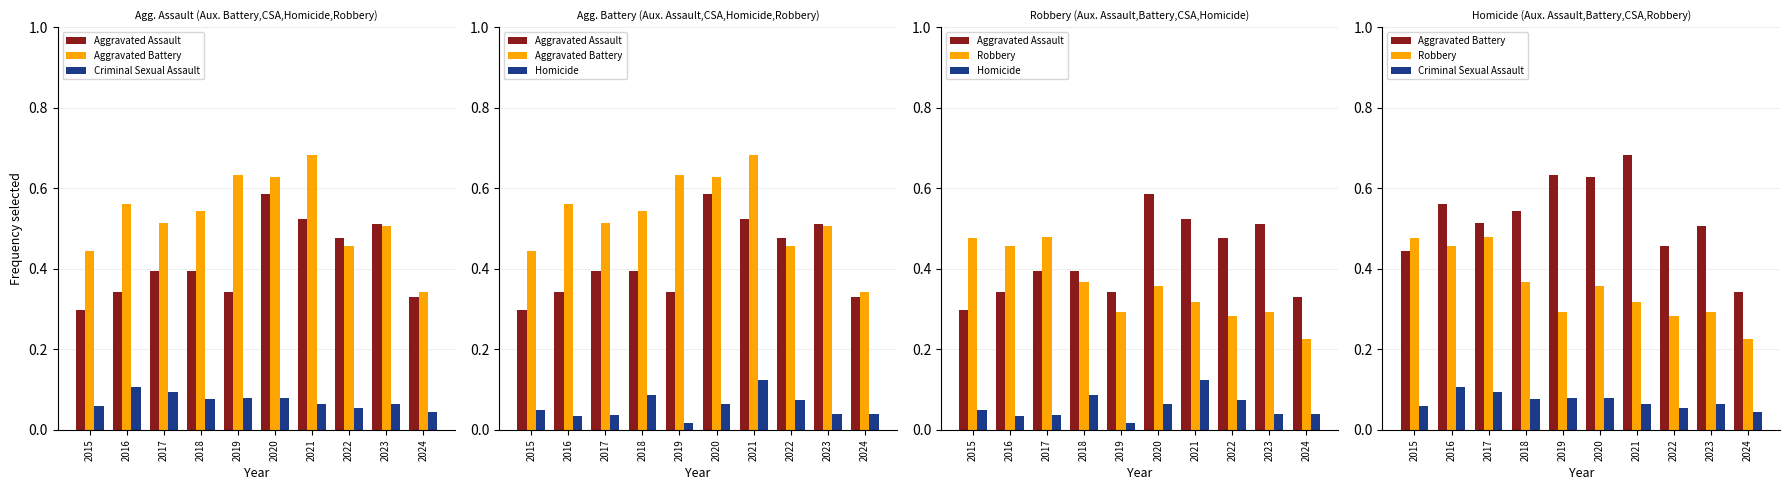

What is the minimum value for Aggravated Battery?

0.3